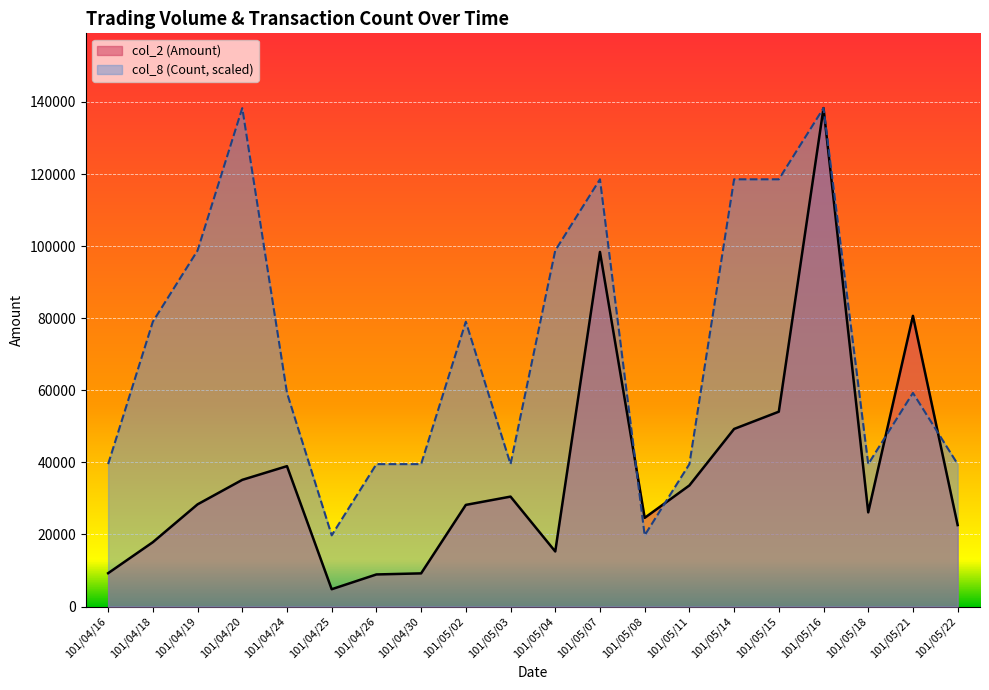

At which label does col_2 (Amount) first exceed 28350?

101/04/20